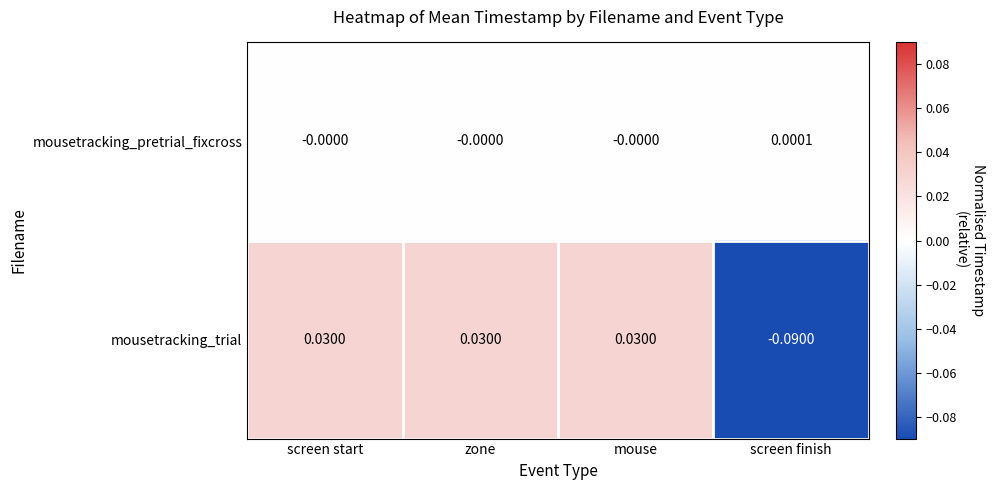

Where does the mousetracking_trial series first go above 0?

screen start